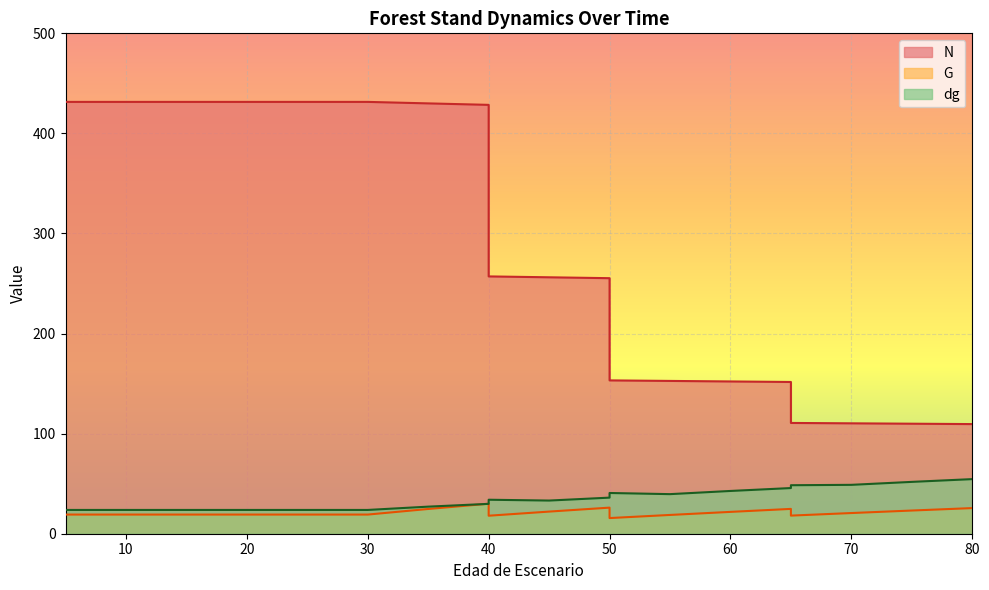

Which category has the highest value across all series?

5